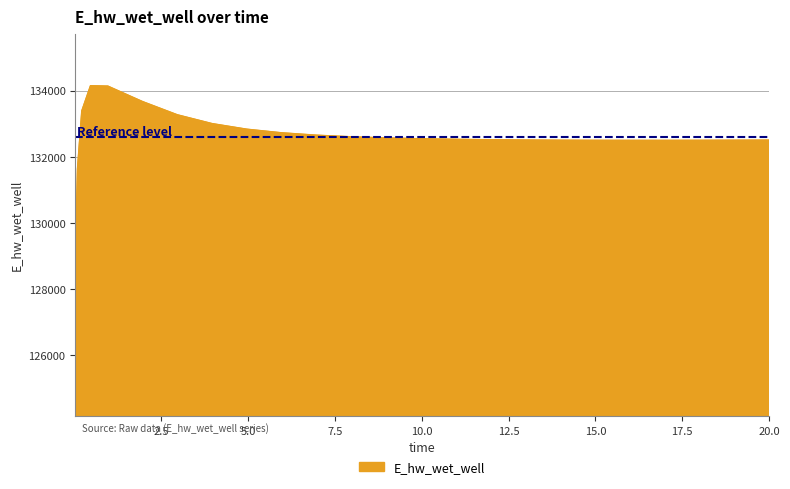

What is the sum of all values?

3315746.1